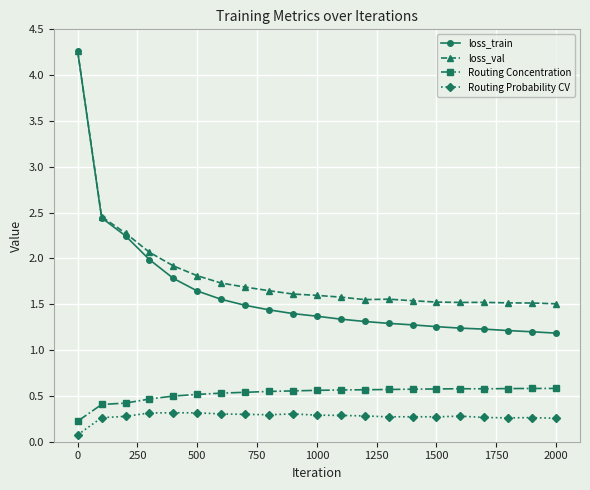

Which series has the largest range (max minus min)?

loss_train